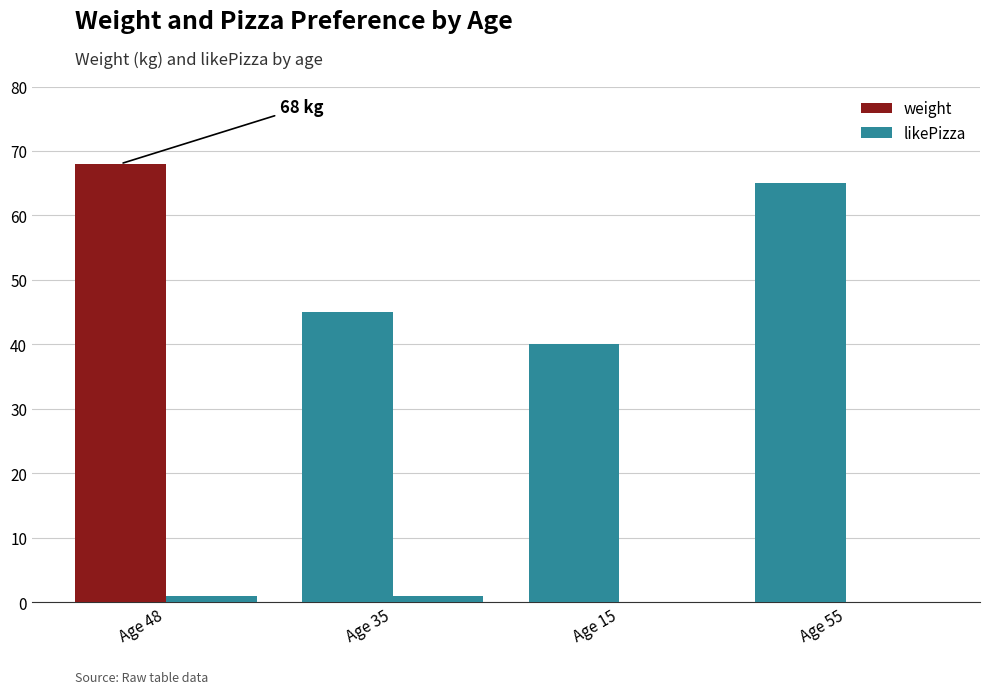

What is the value of the likePizza bar at the 1st from the left?

1